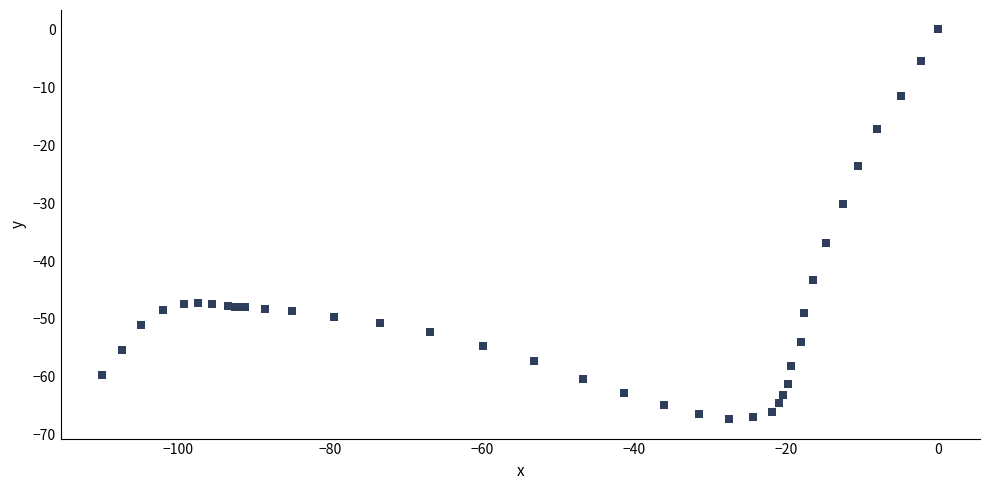

What Y value in the scatter plot is closest to -33?

-30.2